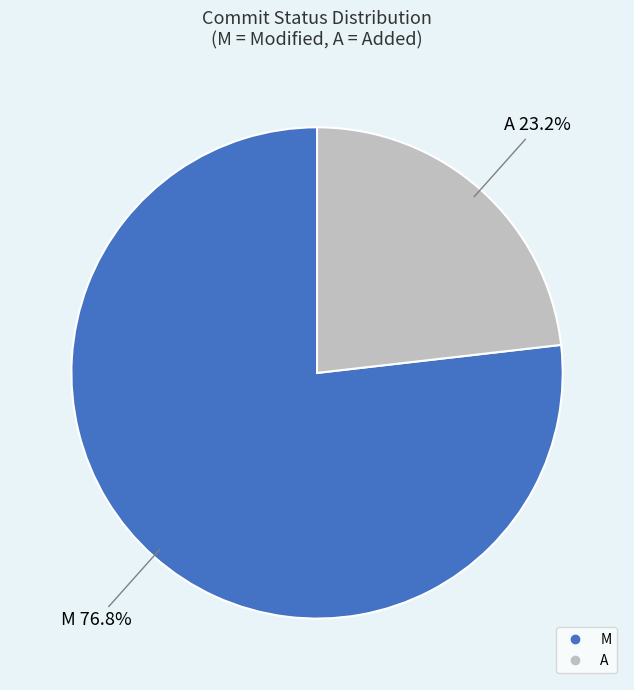

How many slices are in this pie chart?

2